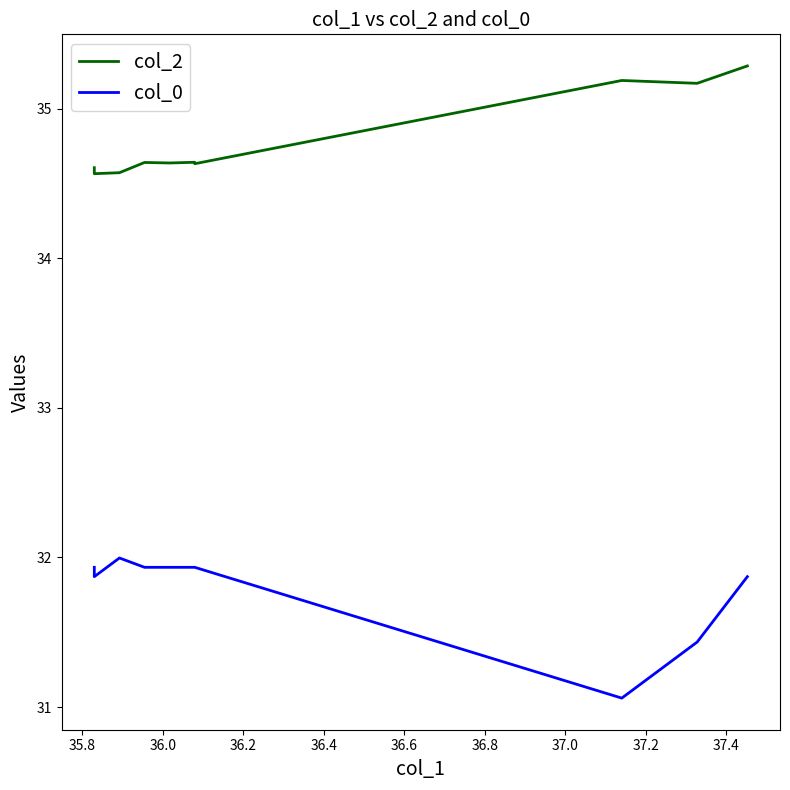

True or false: col_0 has a value of 7.1 at 36.8.

False